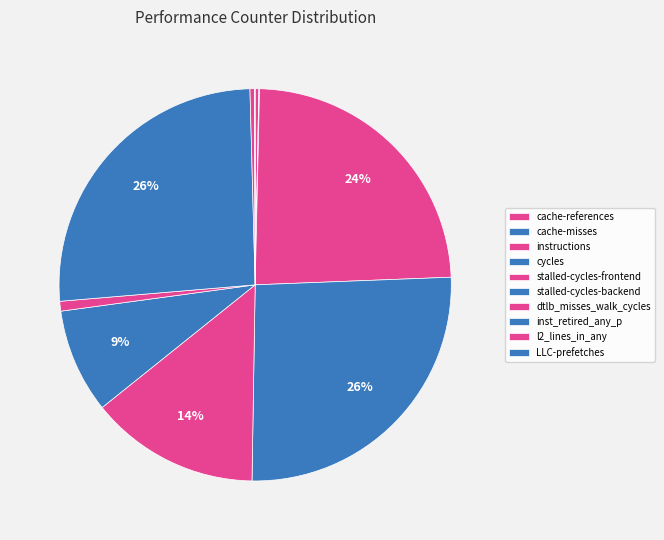

Is cycles the majority of the pie?

No